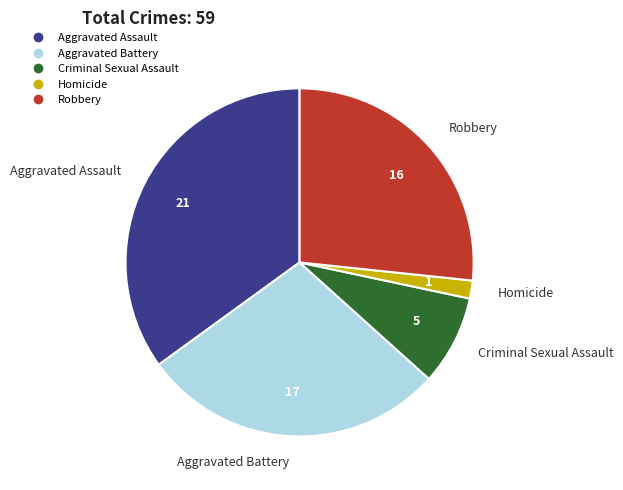

Which slice is the smallest?

Homicide